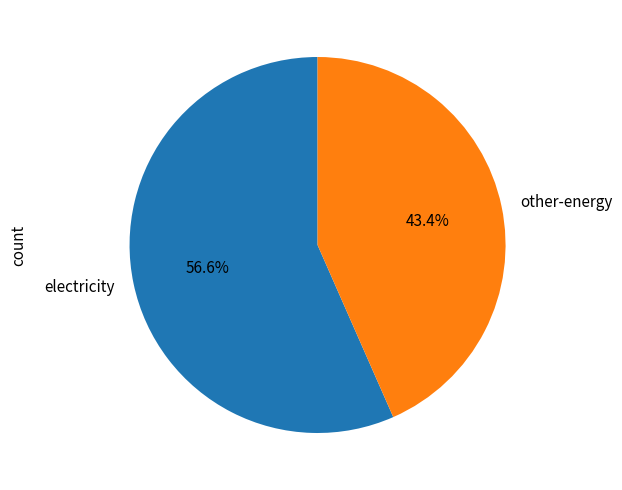

To the nearest percent, what is the difference between the largest and smallest slice percentages?

13%